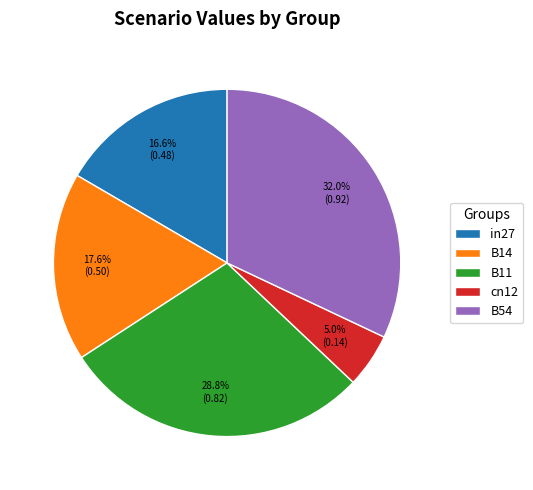

How many segments does this pie chart have?

5